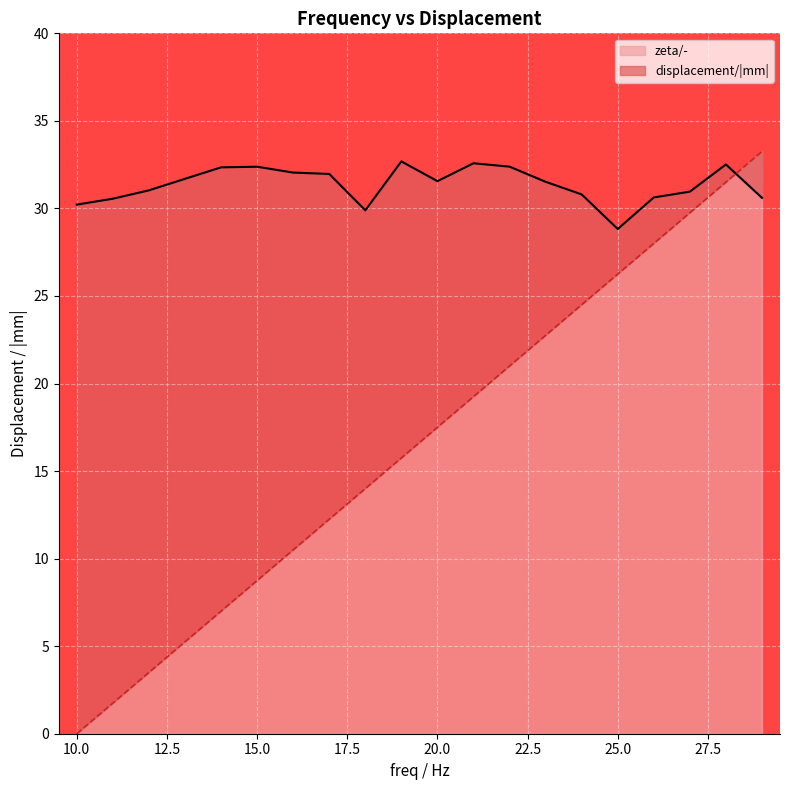

What is the sum of all zeta/- values?

332.5